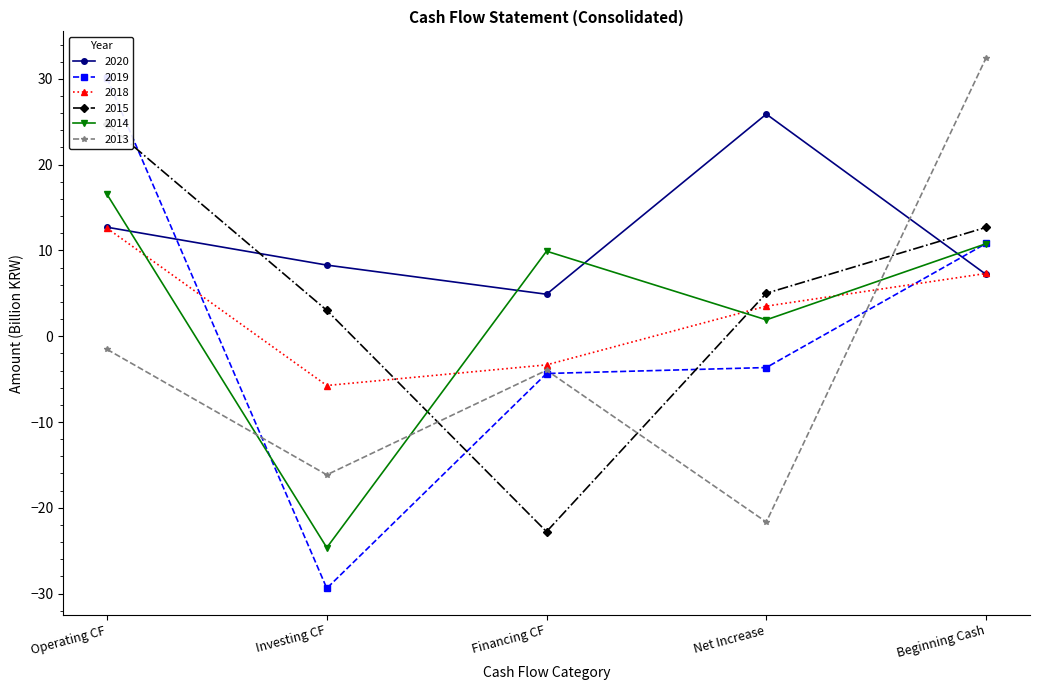

The 2015 series shows 16.5 at Beginning Cash. True or false?

False